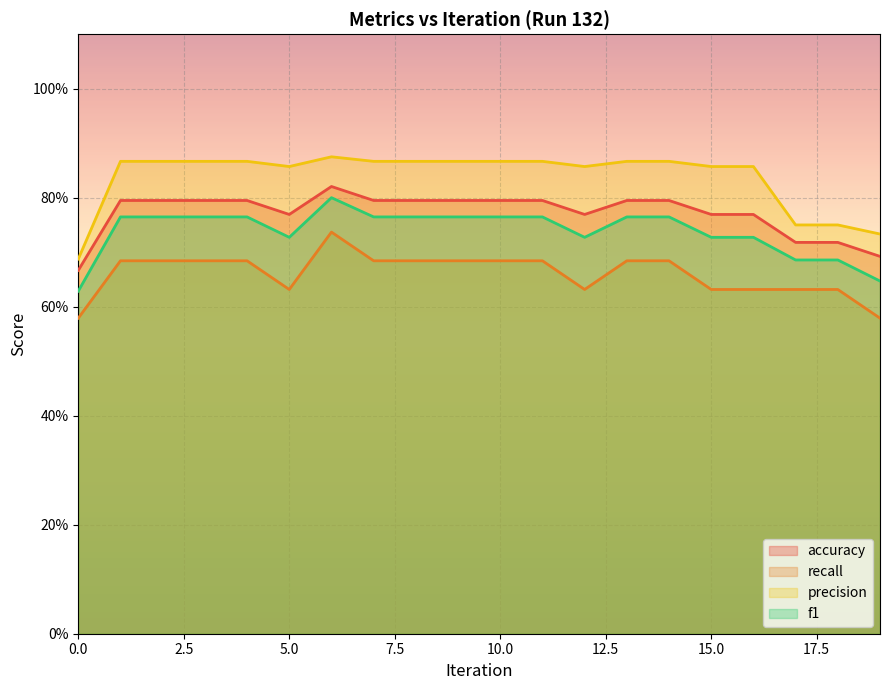

Rank the series by their average value, from lowest to highest.

recall, f1, accuracy, precision